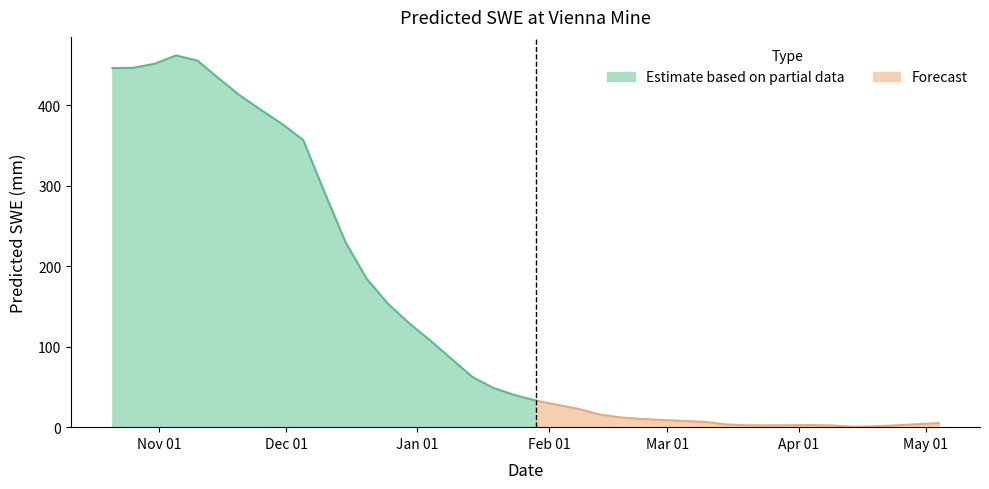

True or false: the data shows 184.4 at 2014-12-20.

True